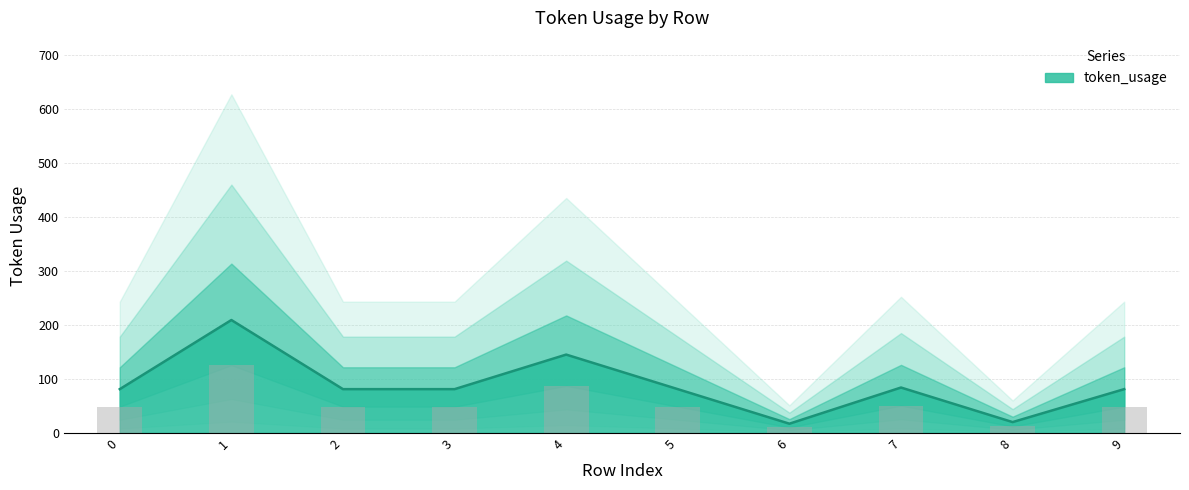

Rank the categories by value from lowest to highest.

6, 8, 0, 2, 3, 5, 9, 7, 4, 1